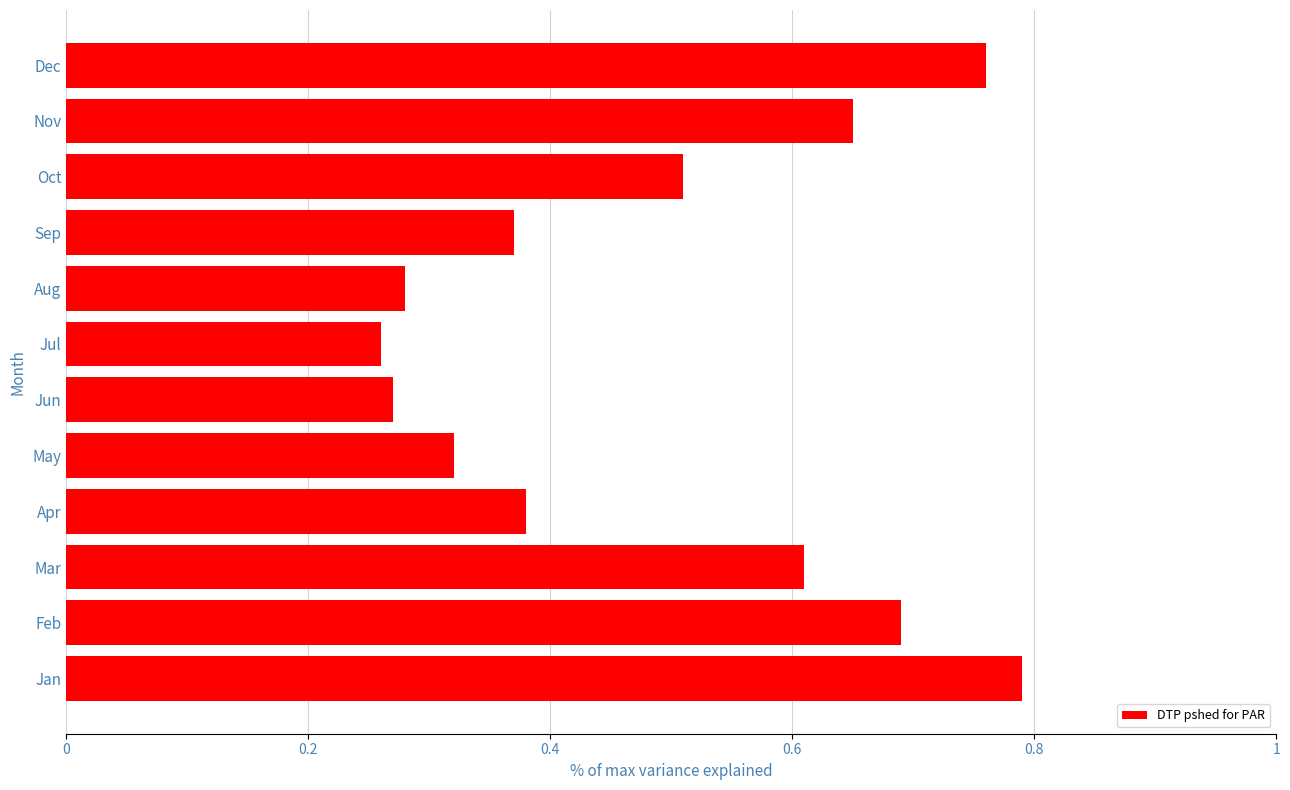

What is the sum of the values at May and Jan?

1.1